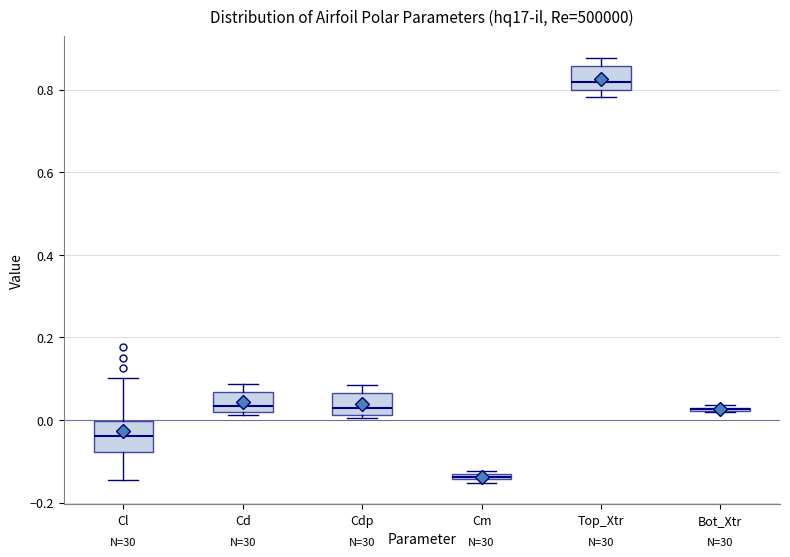

Where does the median line of the box for Cl sit on the y-axis? The values are not printed on the chart, so give them approximately, as read against the axis.

-0.04